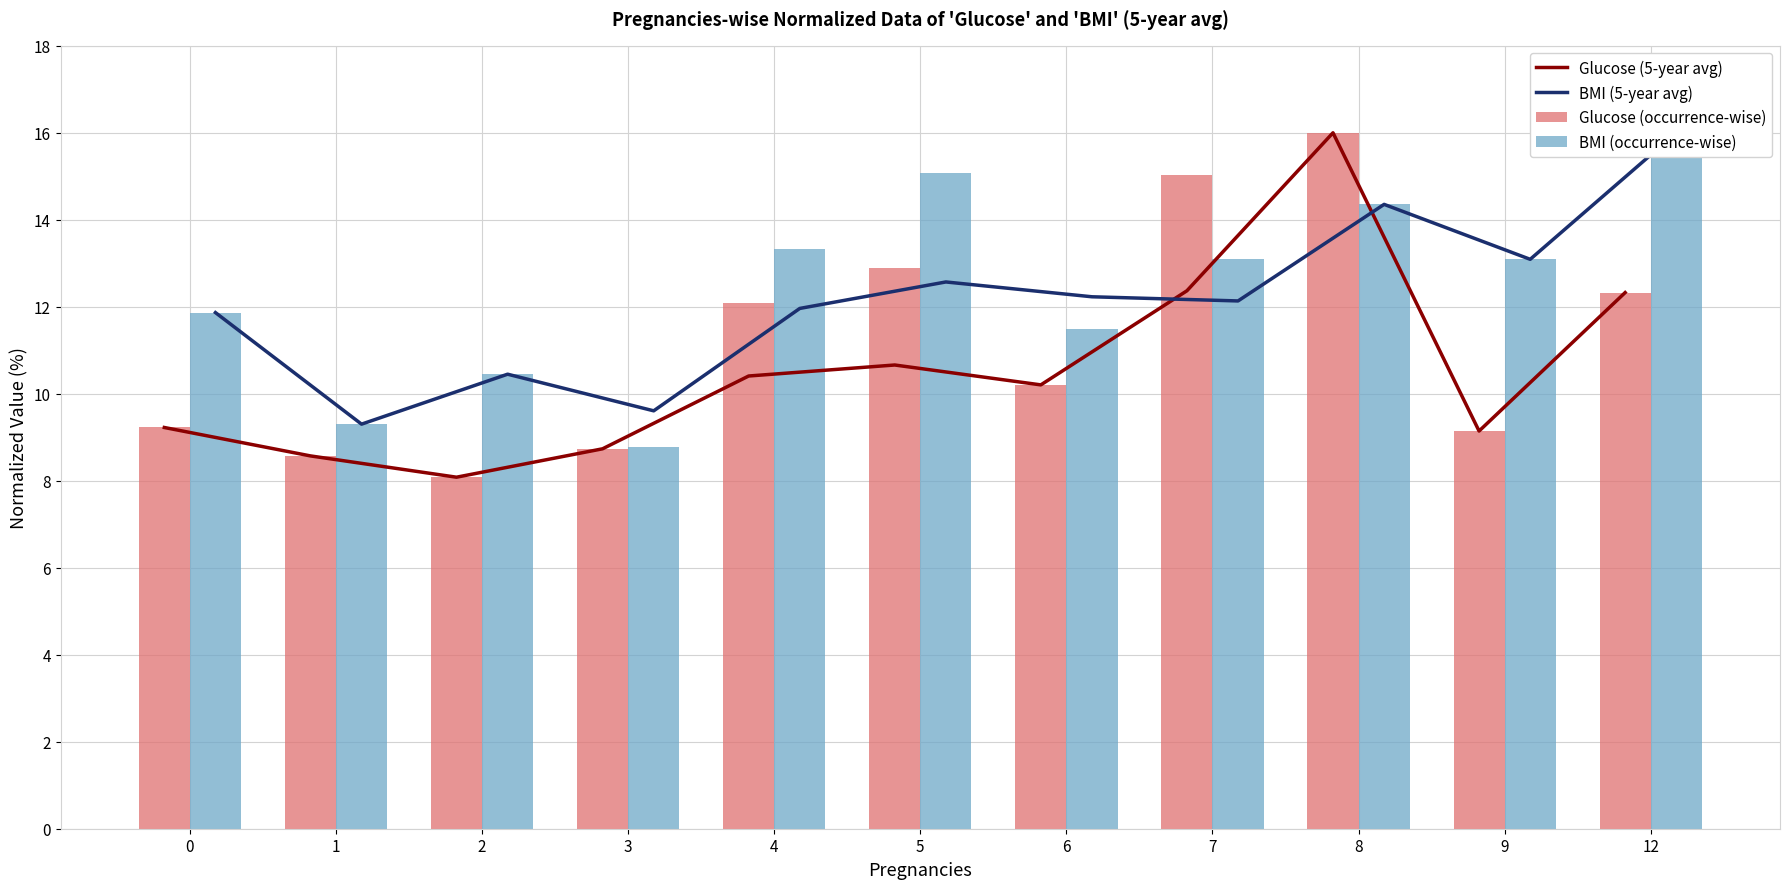

What is the total value across all series at 1?

35.7